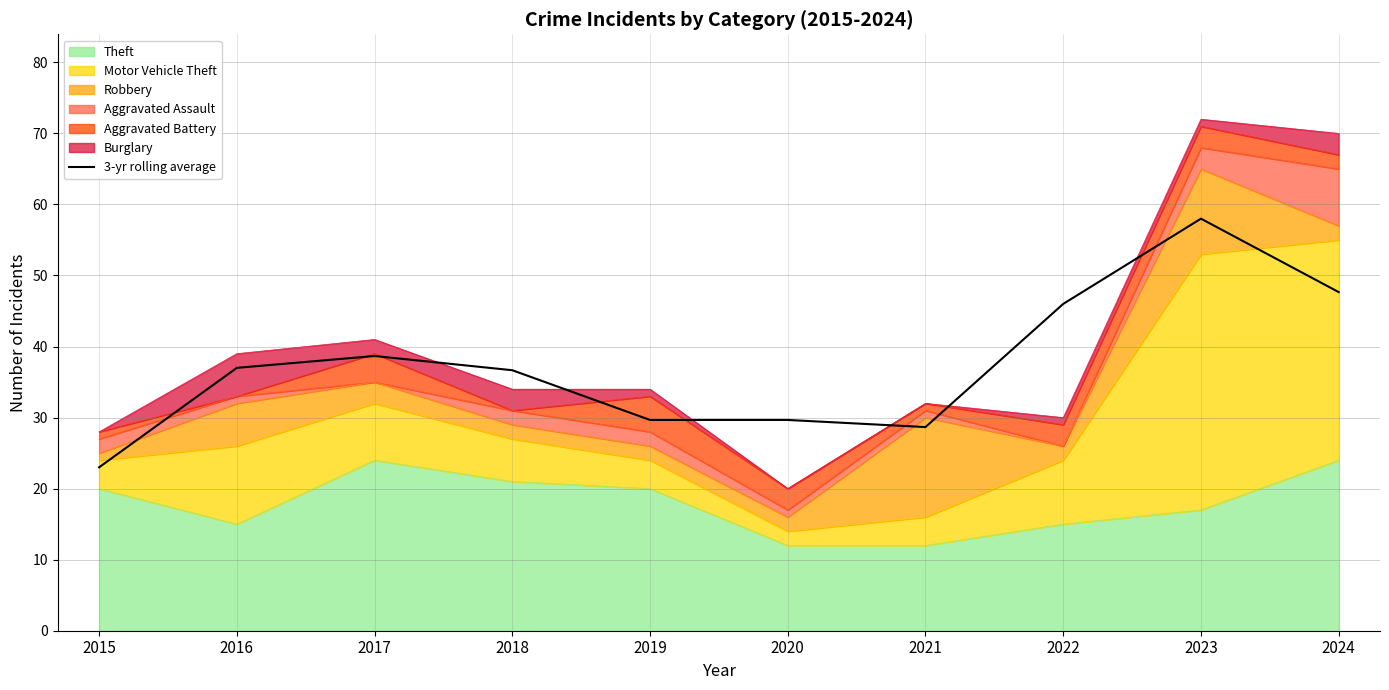

Where does the data first go above 37?

2017